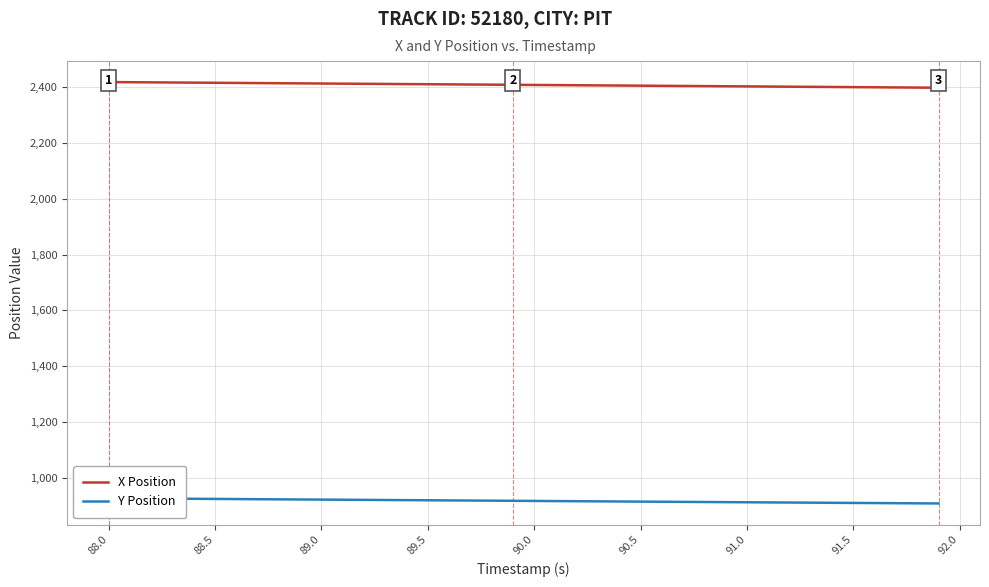

What is the smallest value displayed?

909.7